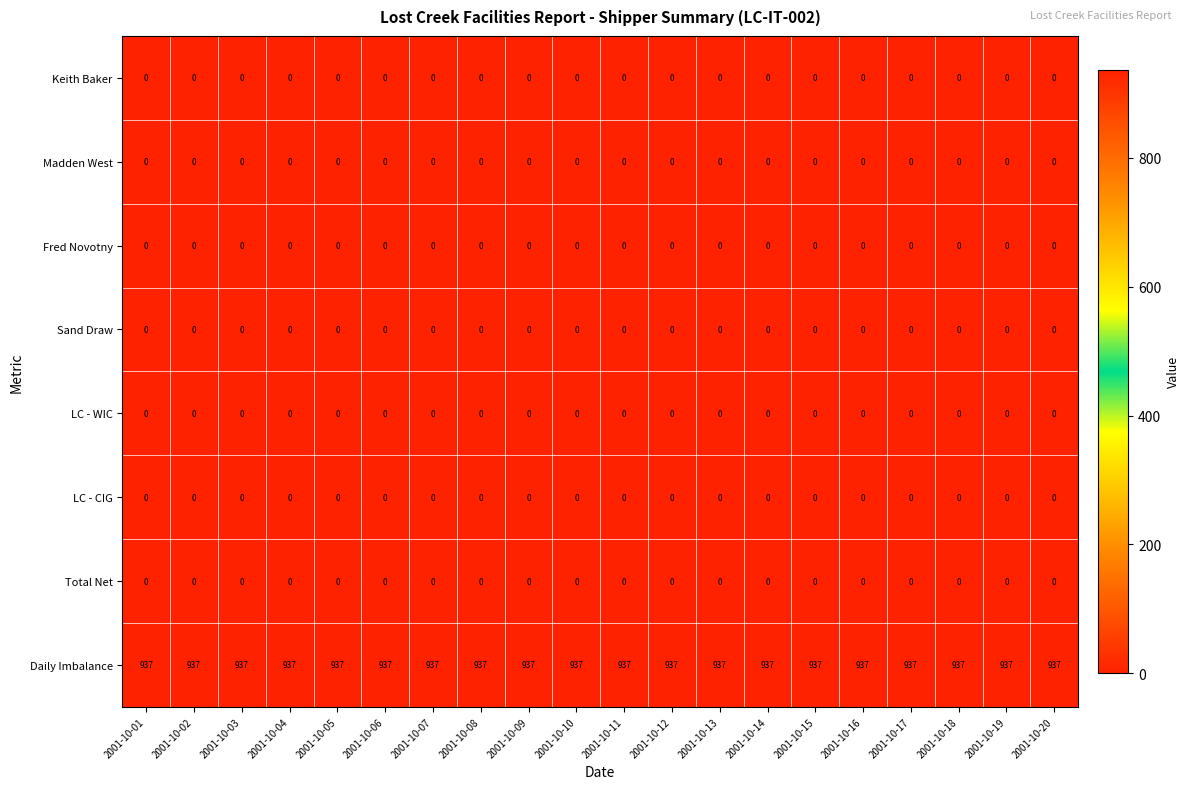

The Fred Novotny series shows 0 at 2001-10-19. True or false?

True